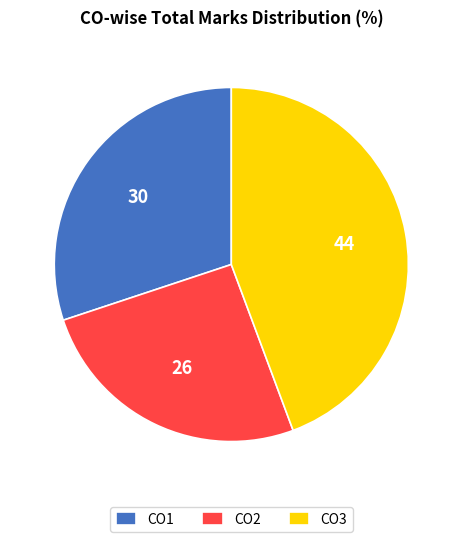

Is it true that CO3 is 54% of the pie?

False